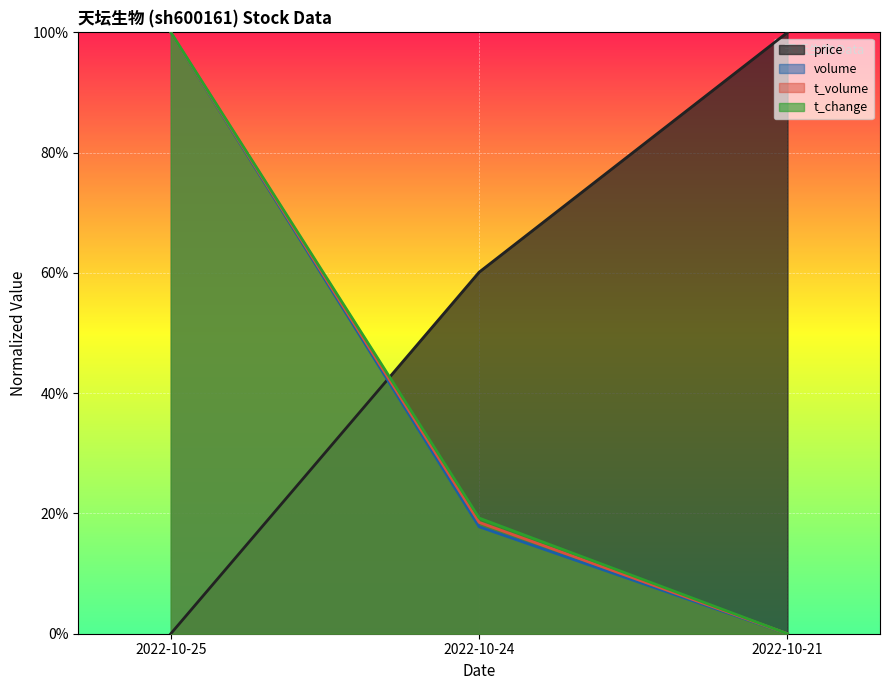

How many lines are shown in the chart?

4